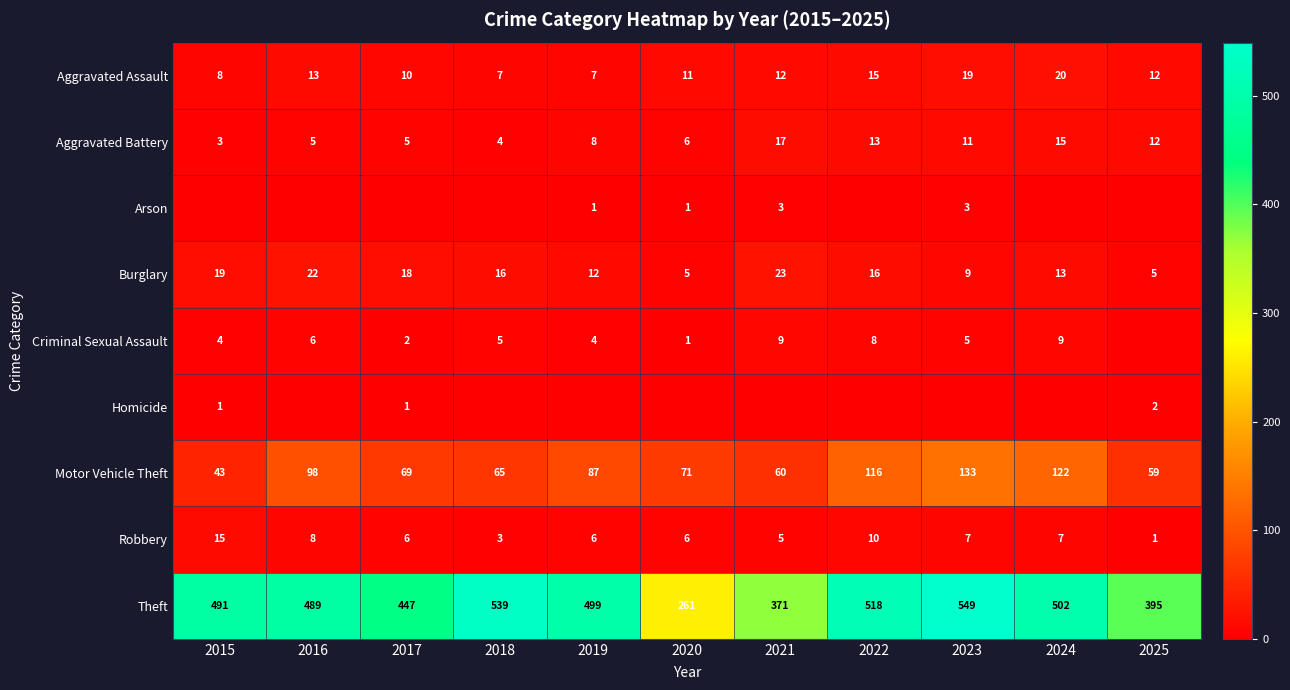

At which label does Aggravated Battery reach its minimum?

2015